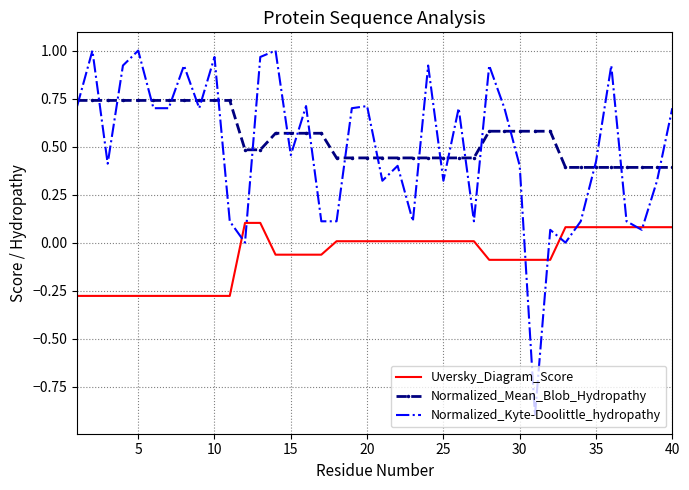

True or false: Uversky_Diagram_Score and Normalized_Mean_Blob_Hydropathy cross at least once.

False